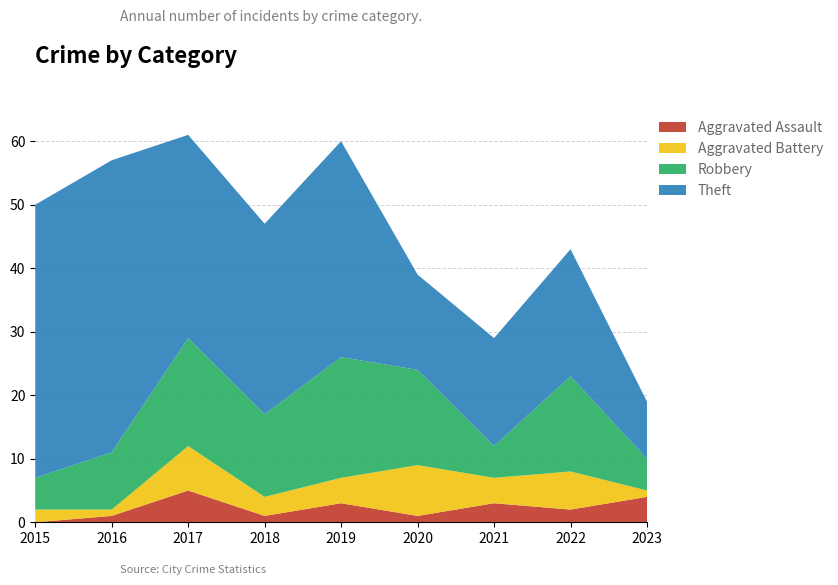

Reading left to right, extract all data points from this chart.

Aggravated Assault: 2015=0	2016=1	2017=5	2018=1	2019=3	2020=1	2021=3	2022=2	2023=4
Aggravated Battery: 2015=2	2016=1	2017=7	2018=3	2019=4	2020=8	2021=4	2022=6	2023=1
Robbery: 2015=5	2016=9	2017=17	2018=13	2019=19	2020=15	2021=5	2022=15	2023=5
Theft: 2015=43	2016=46	2017=32	2018=30	2019=34	2020=15	2021=17	2022=20	2023=9